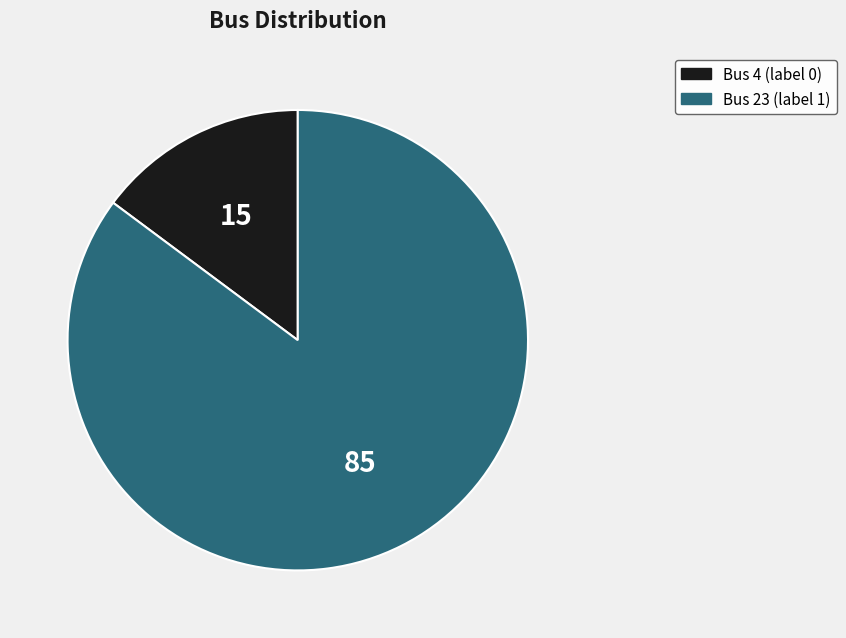

Does any single category account for the majority?

Yes